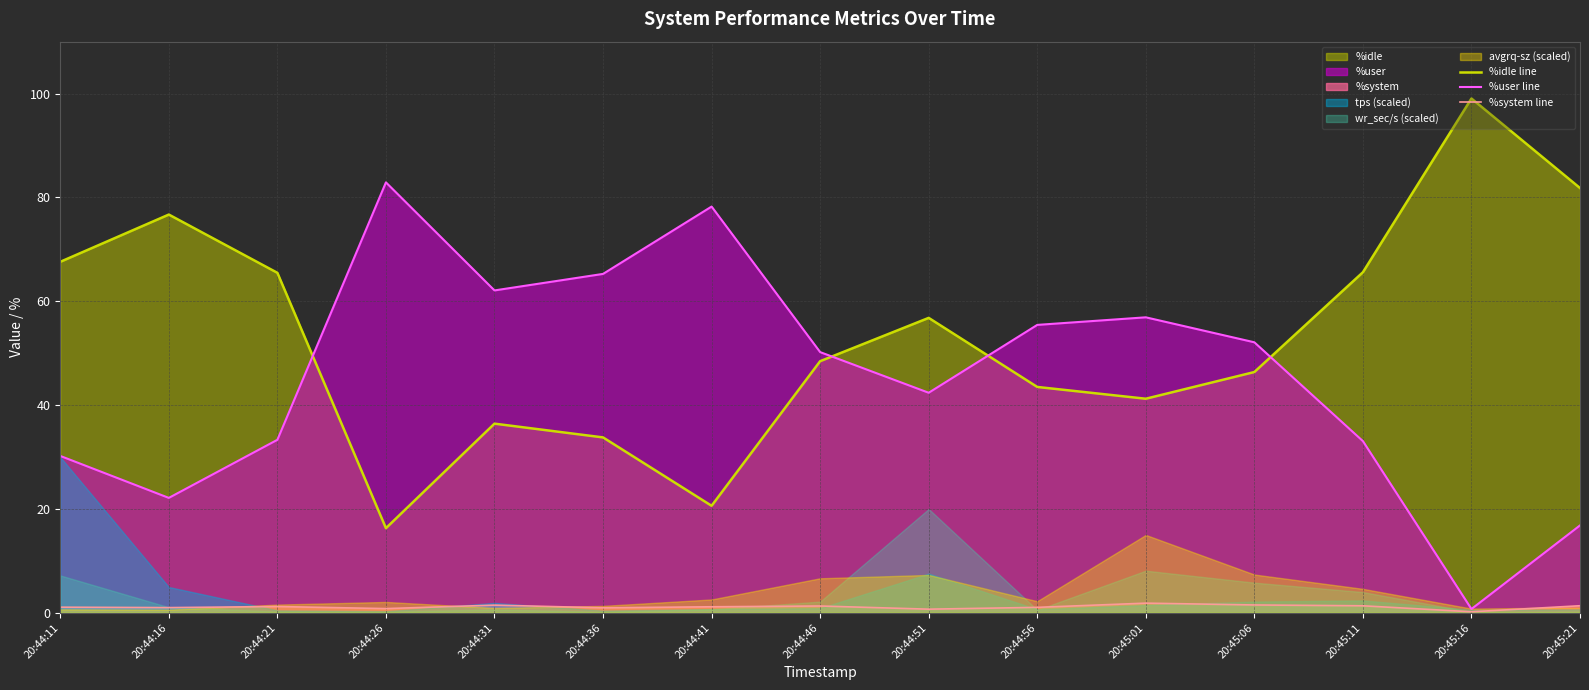

At which label does %system line reach its minimum?

20:45:16